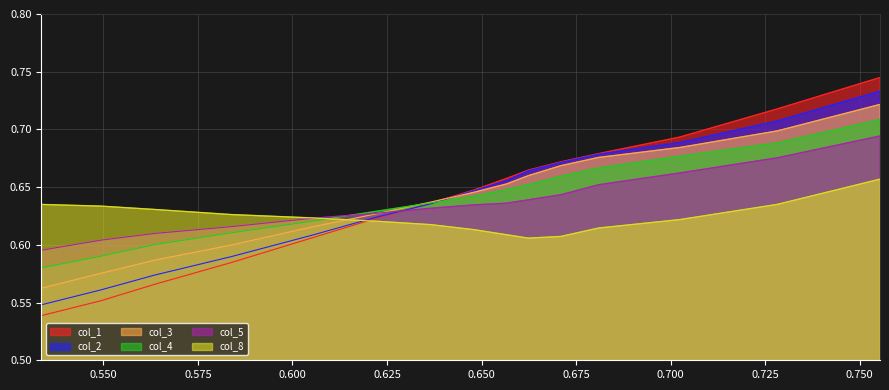

What are all the series names shown in the legend?

col_1, col_2, col_3, col_4, col_5, col_8